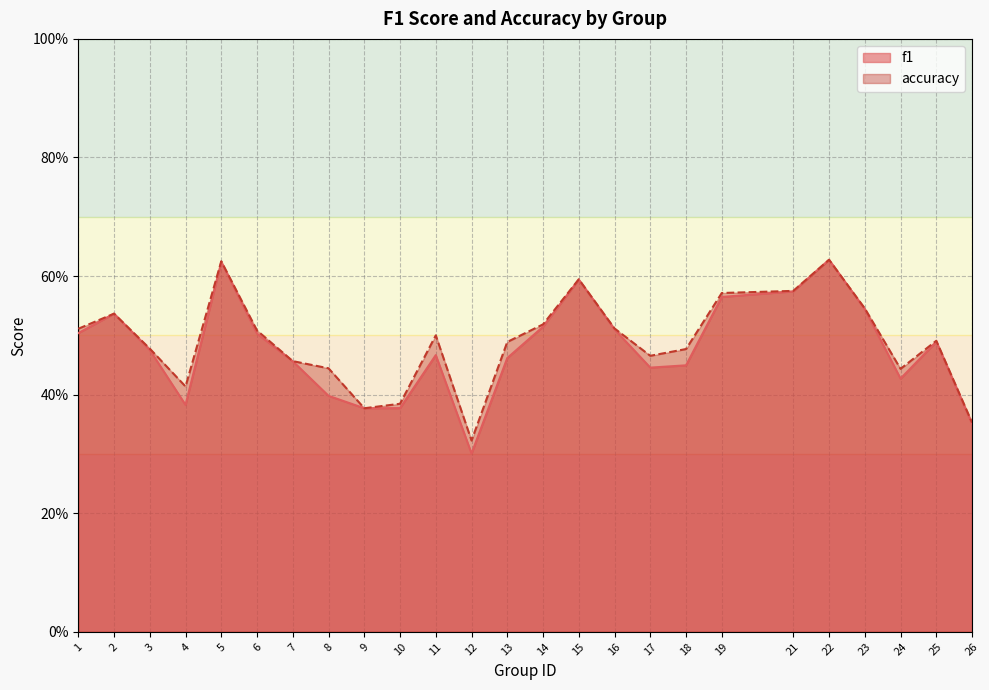

What is the sum of the accuracy values at 10 and 22?

1.0